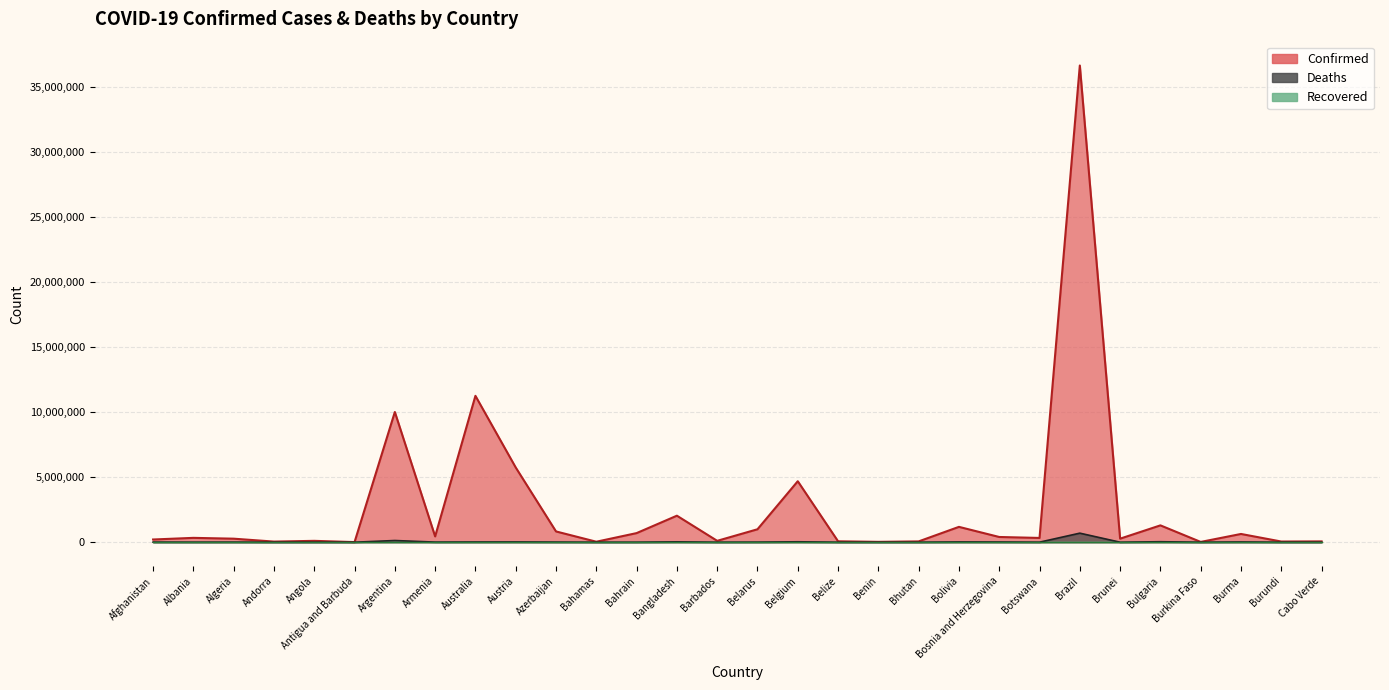

At which label does Confirmed first exceed 334037?

Argentina